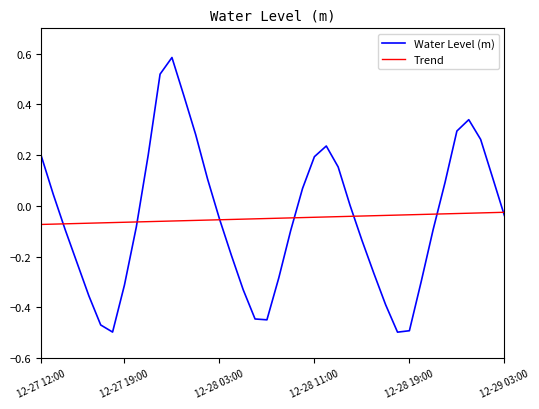

Which series has the largest range (max minus min)?

Water Level (m)